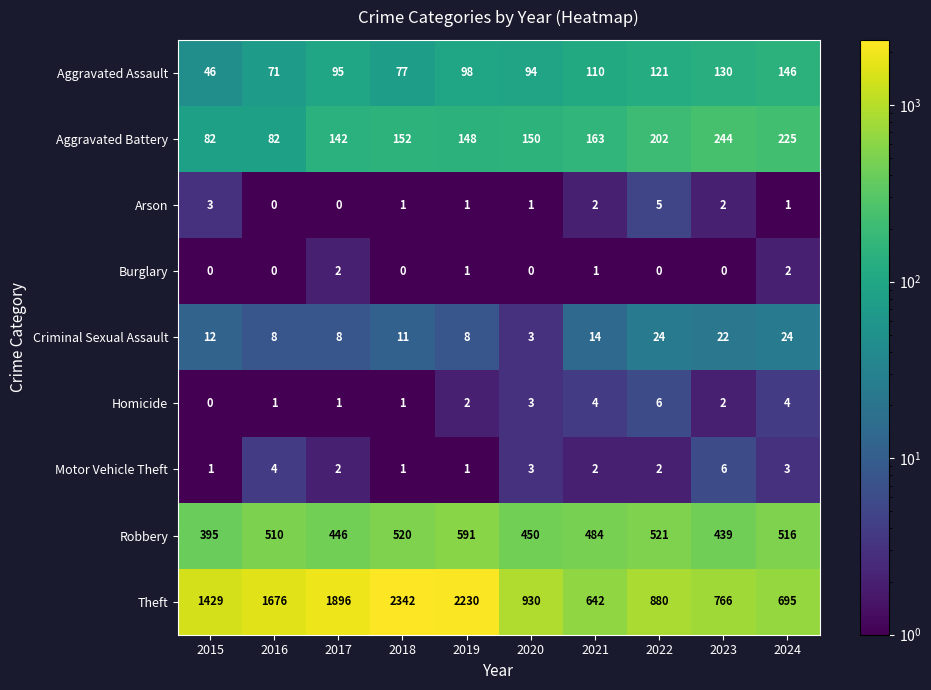

What is the maximum value for Arson?

5